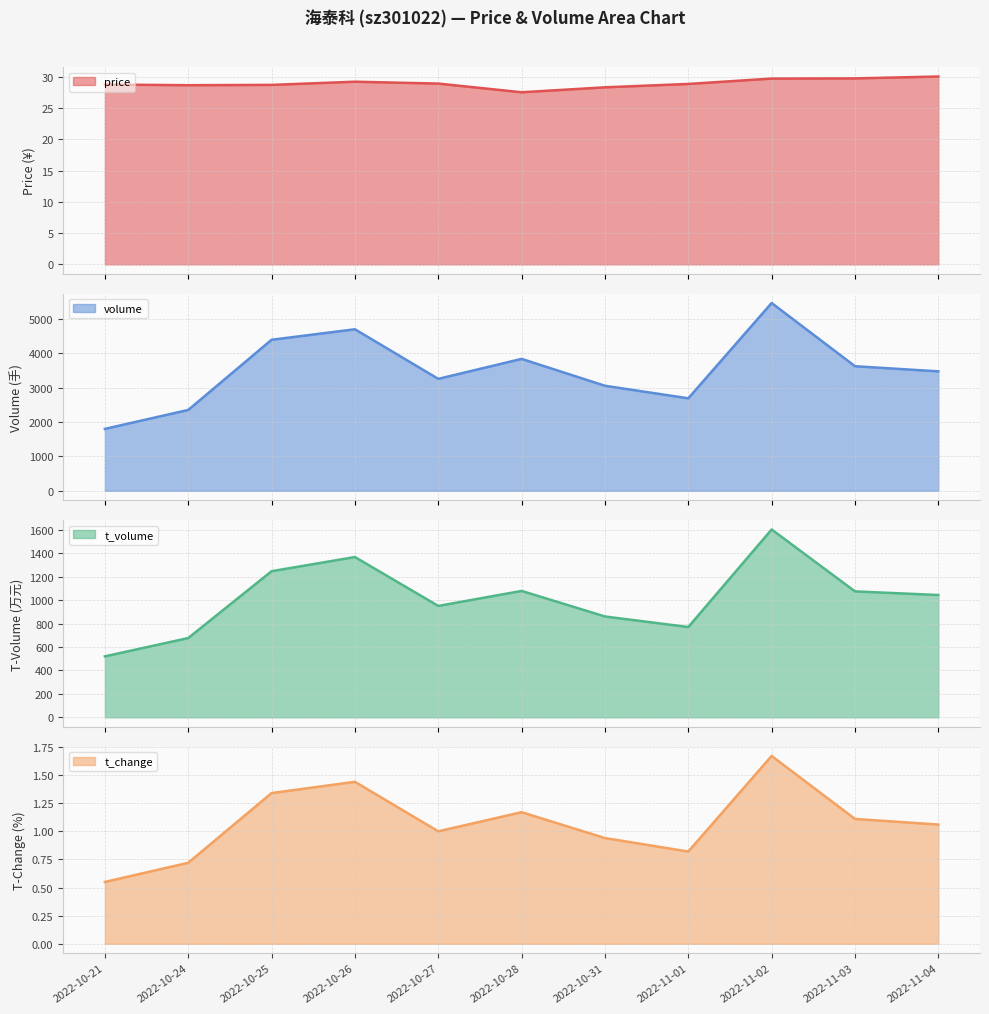

Is it true that t_change equals 1.7 at 2022-11-04?

False